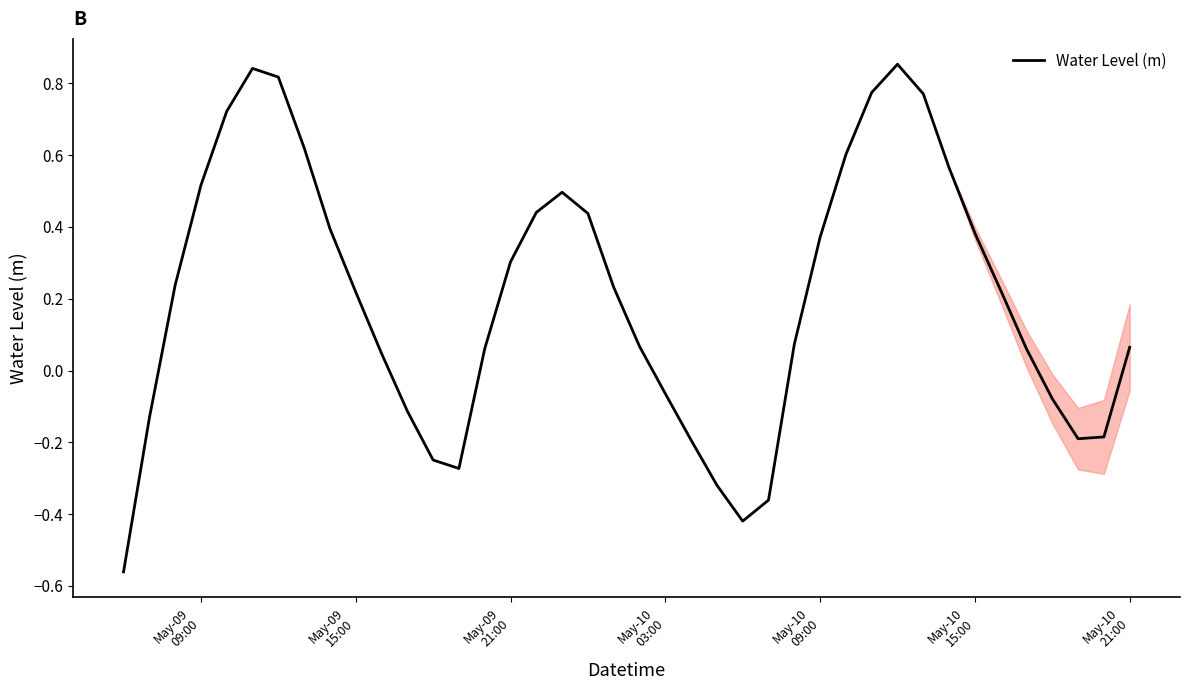

What is the difference between the maximum and minimum values?

1.4